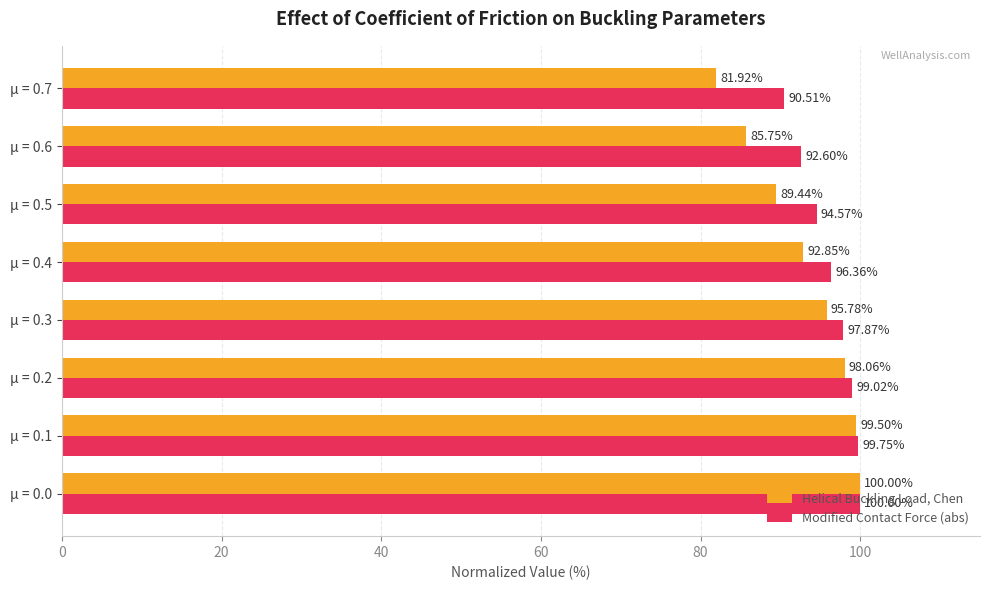

What is the difference between the second highest and second lowest values in the Helical Buckling Load, Chen series?

13.8